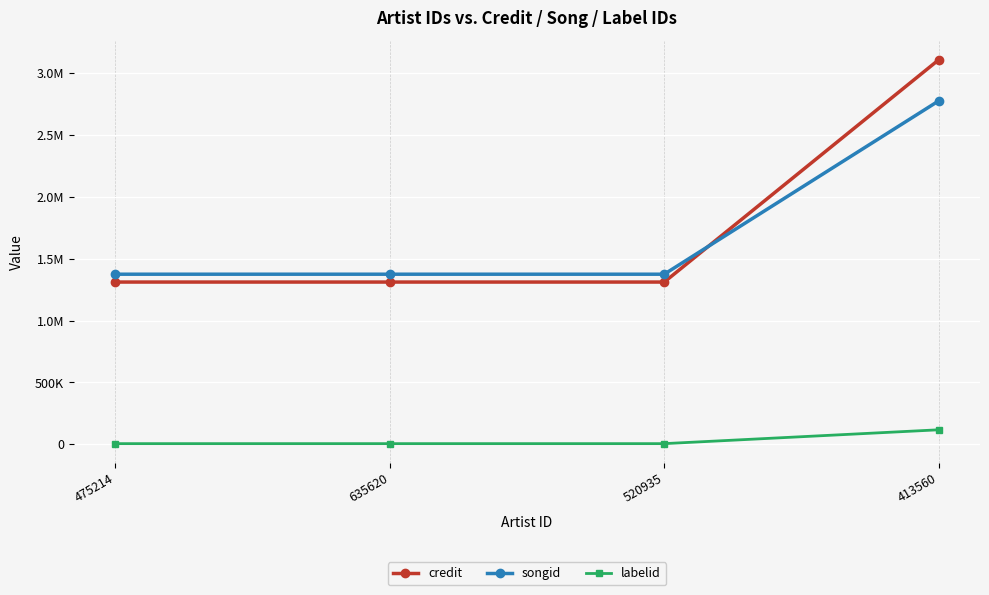

Is this an area chart (filled region under the line)?

No